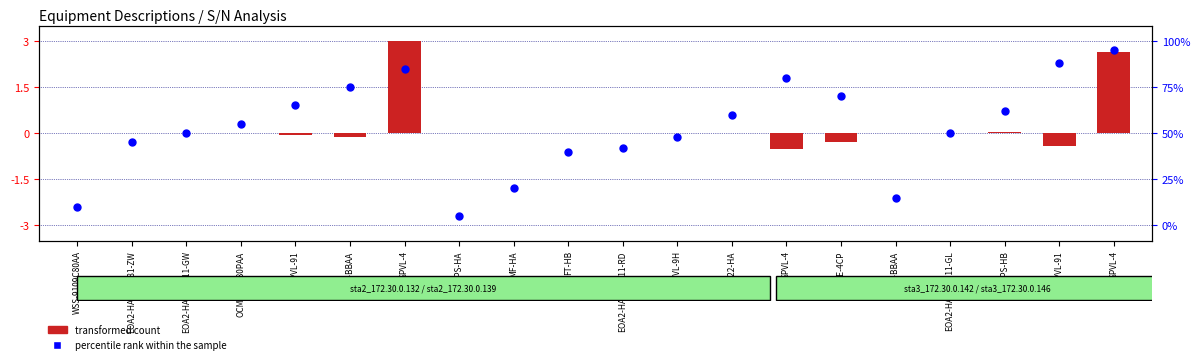

Which series reaches the minimum Y coordinate?

percentile rank within the sample